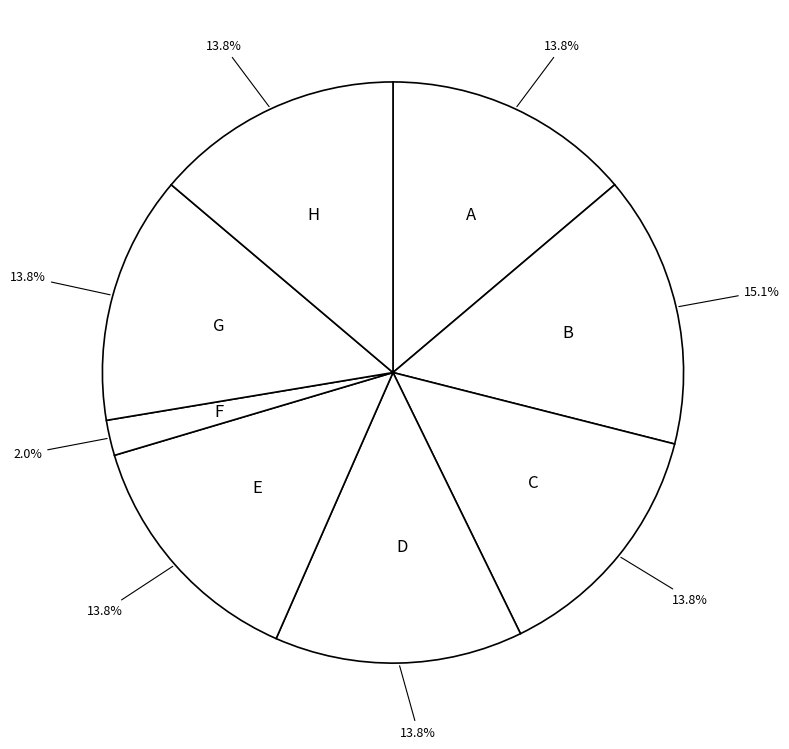

Count the number of slices in the pie.

8